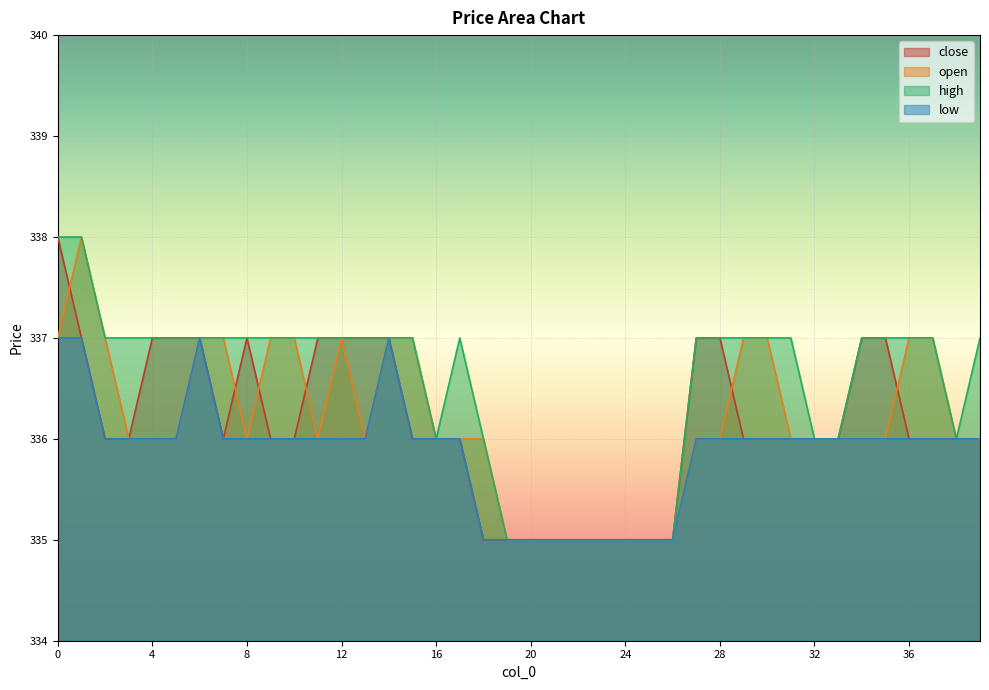

What value does the open series have at 18?

336